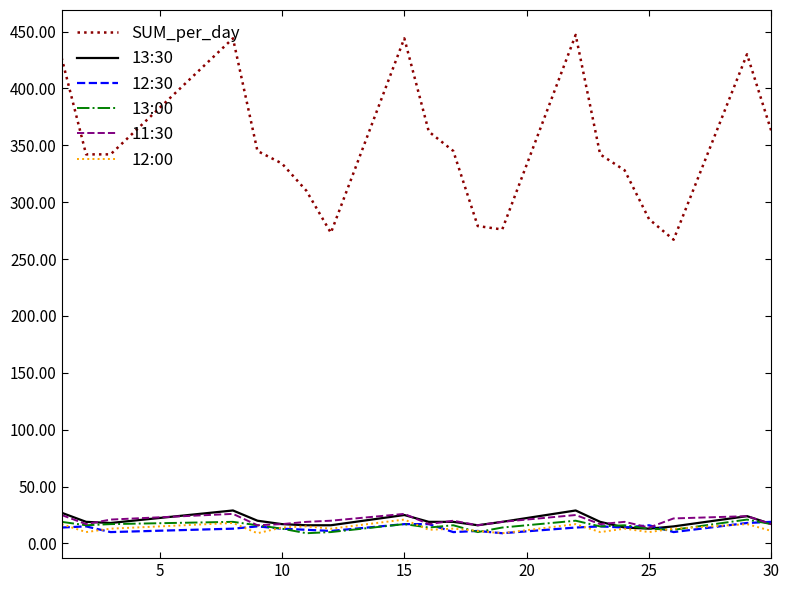

What is the greatest value displayed?

447